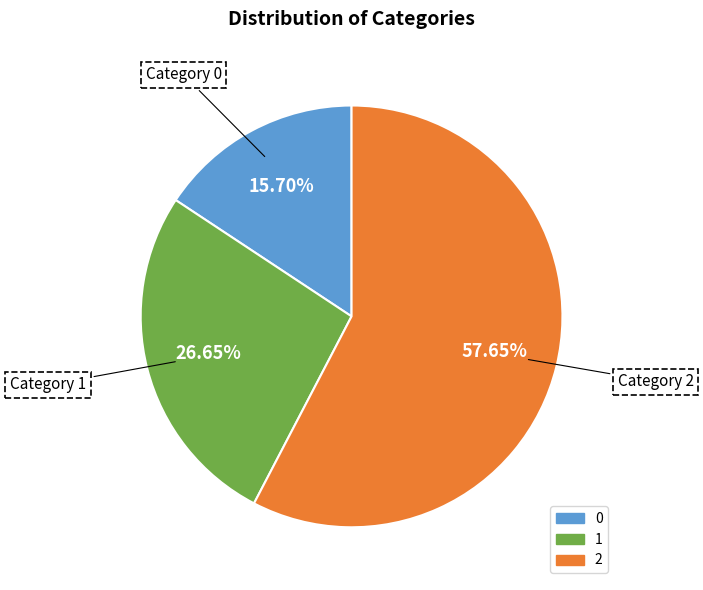

Rank the categories by value from highest to lowest.

2, 1, 0